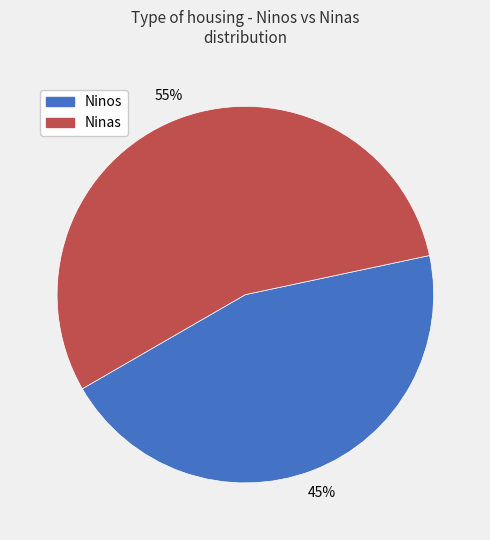

Which category has the biggest portion of the pie?

Ninas